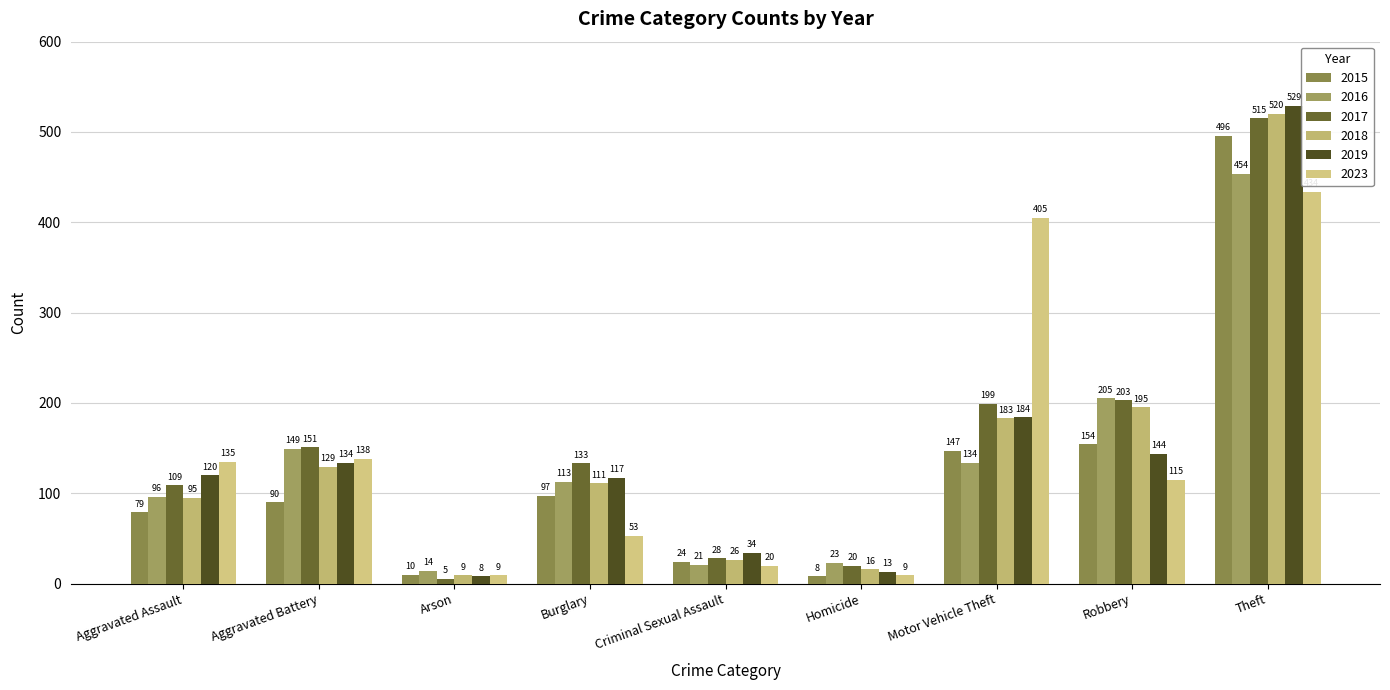

What is the total value across all series at Motor Vehicle Theft?

1252